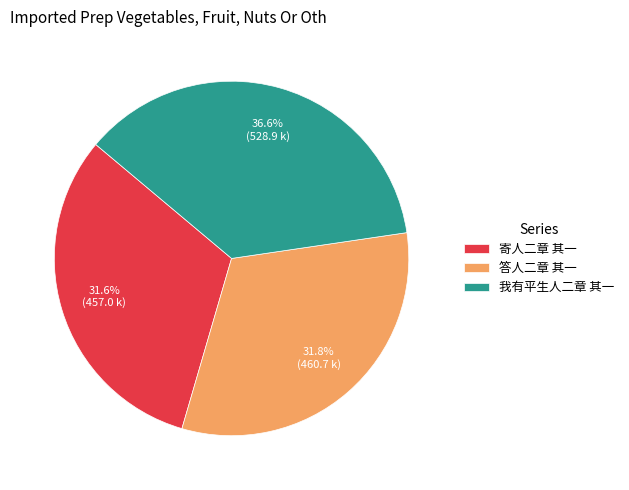

To the nearest percent, what is the average slice percentage?

33%